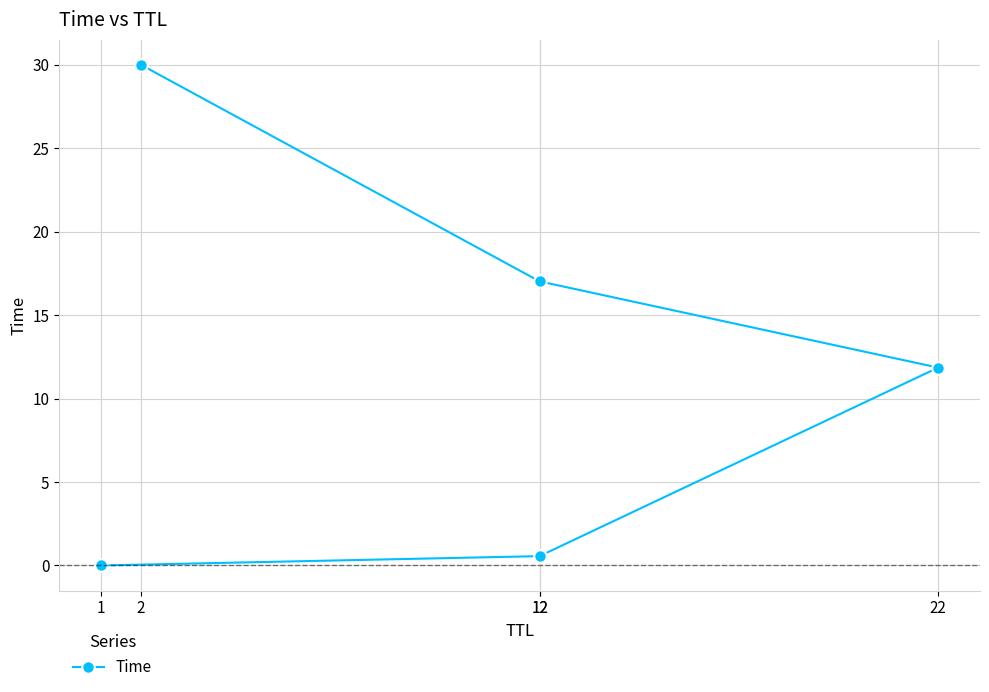

Rank the categories by value from lowest to highest.

1, 12, 22, 12, 2